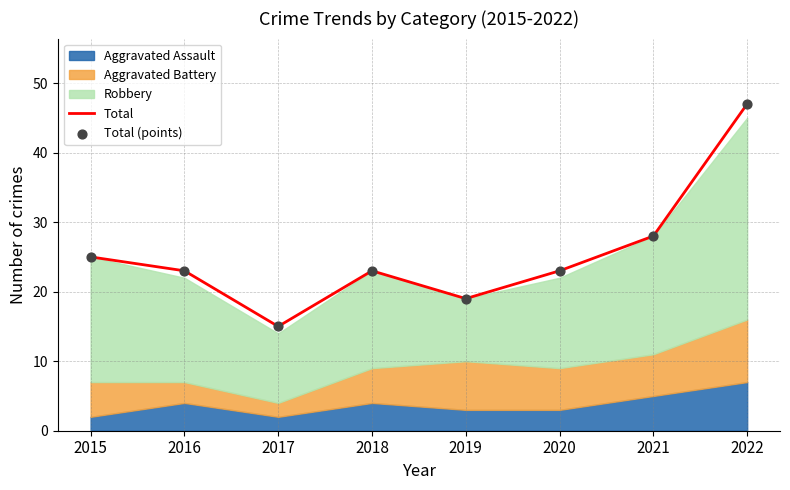

What is the highest value of the Total series?

47